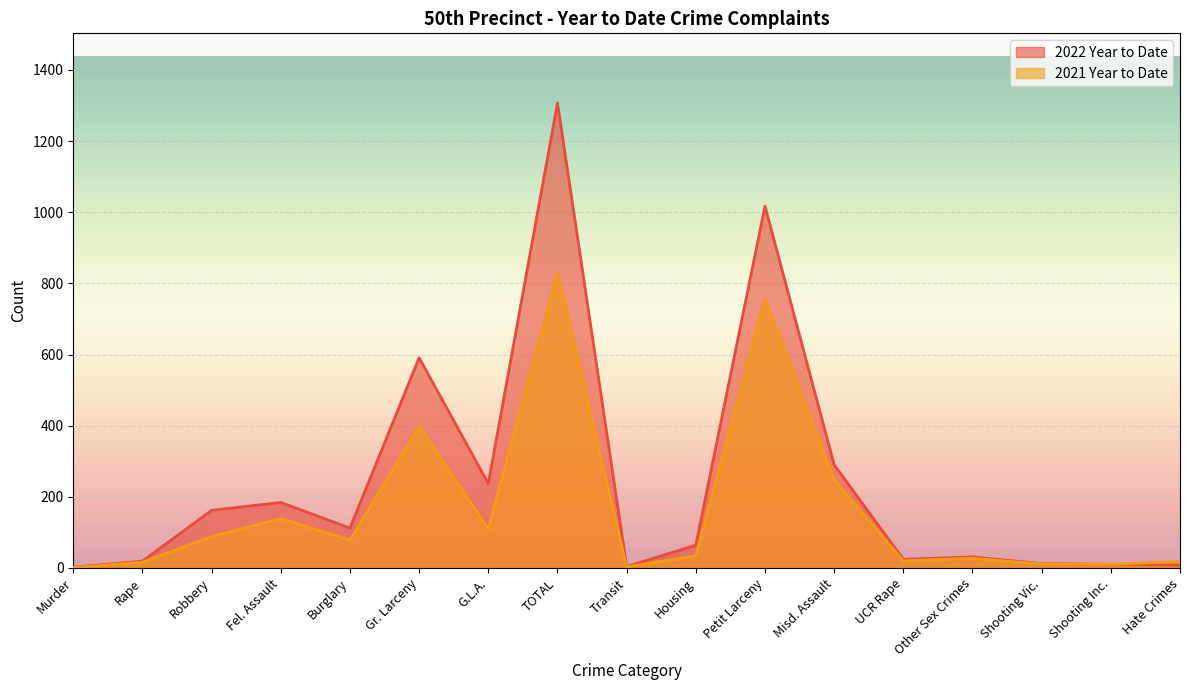

What is the greatest value displayed?

1307